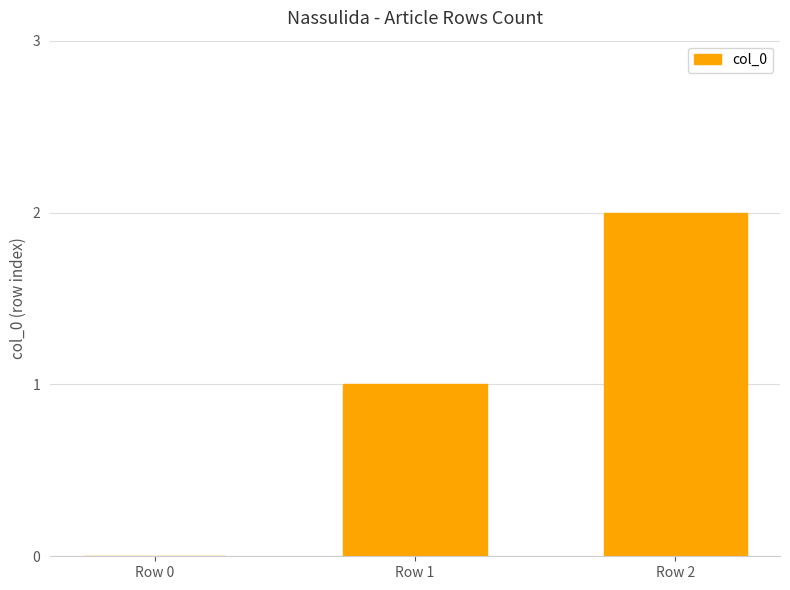

At which label is the value closest to 1?

Row 1